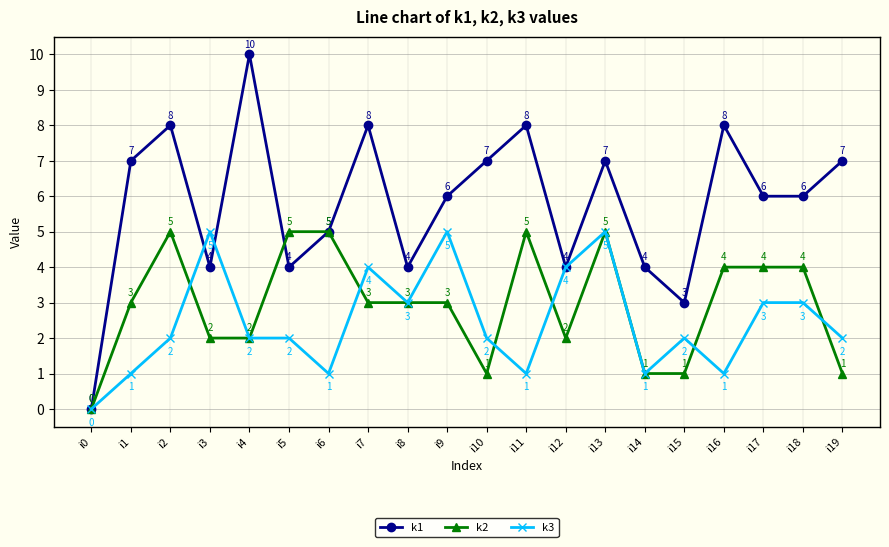

Which series has the largest range (max minus min)?

k1